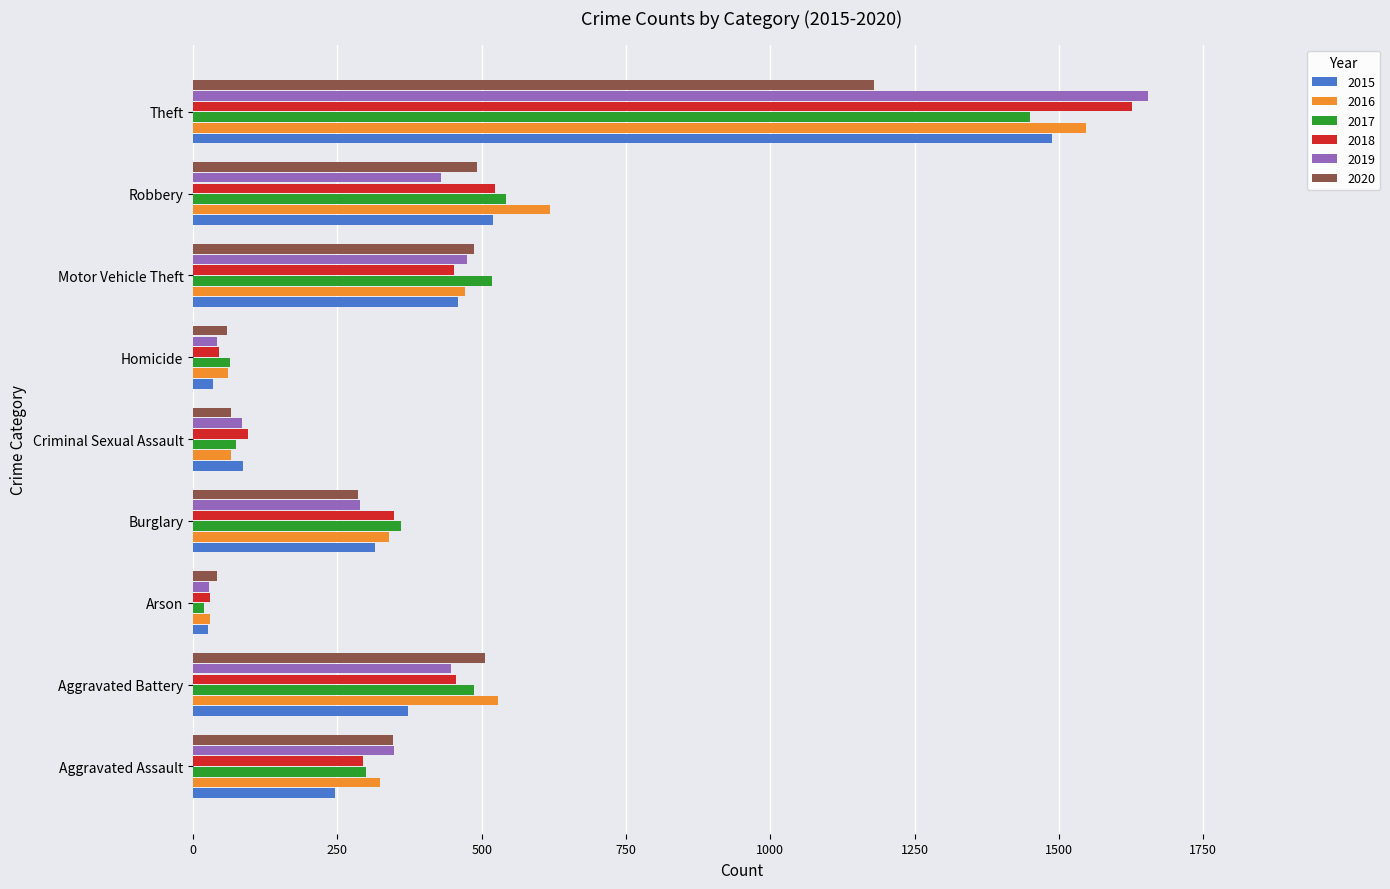

At which label does 2019 reach its peak?

Theft